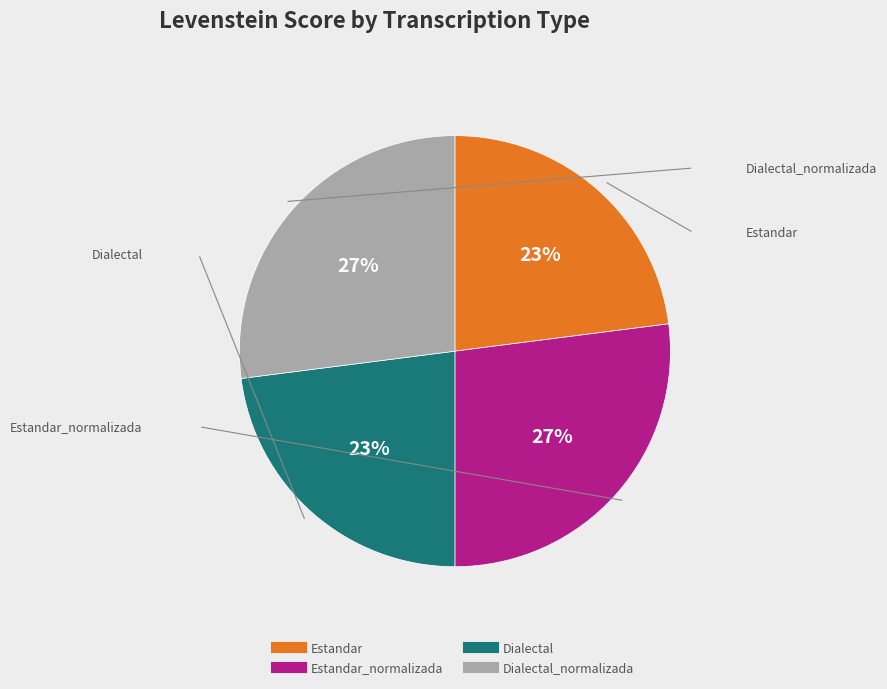

To the nearest percent, what is the difference between the largest and smallest slice percentages?

4%